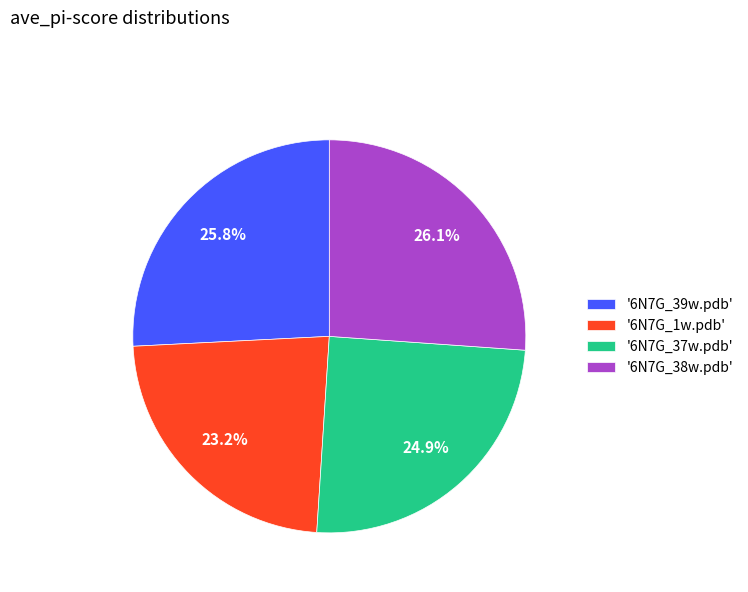

Does any single category account for the majority?

No